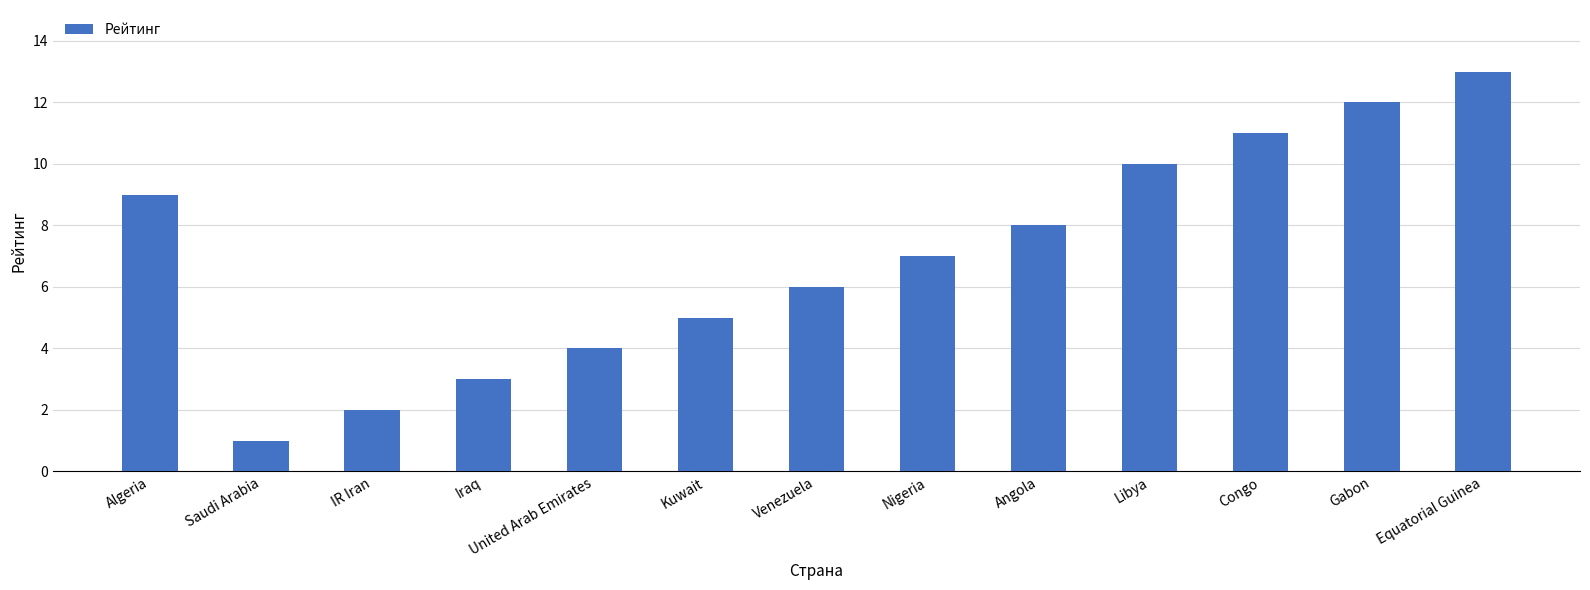

Reading left to right, list all the values displayed in this chart.

9	1	2	3	4	5	6	7	8	10	11	12	13